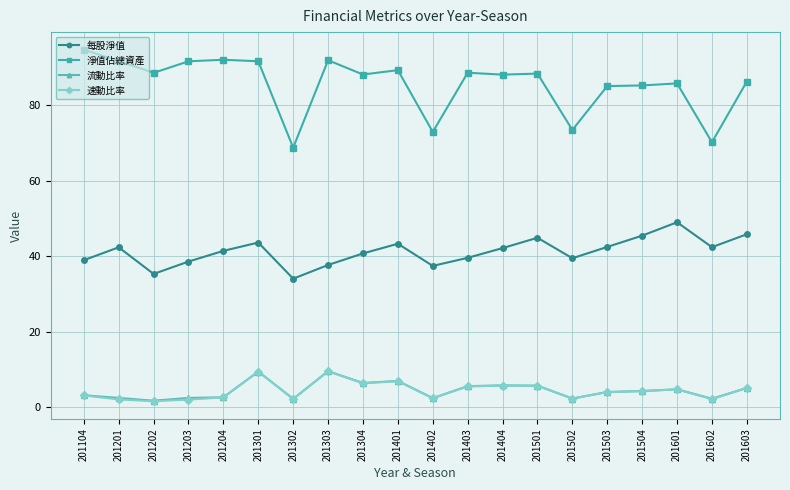

Where does the 淨值佔總資產 series first go above 88?

201104